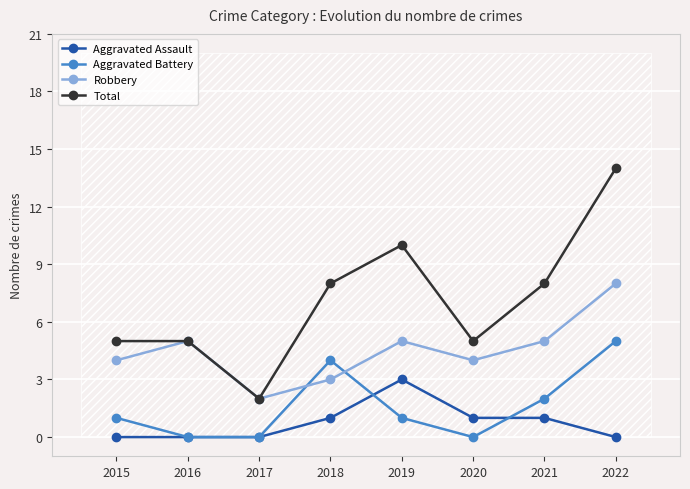

List the series in order of their peak value, lowest first.

Aggravated Assault, Aggravated Battery, Robbery, Total